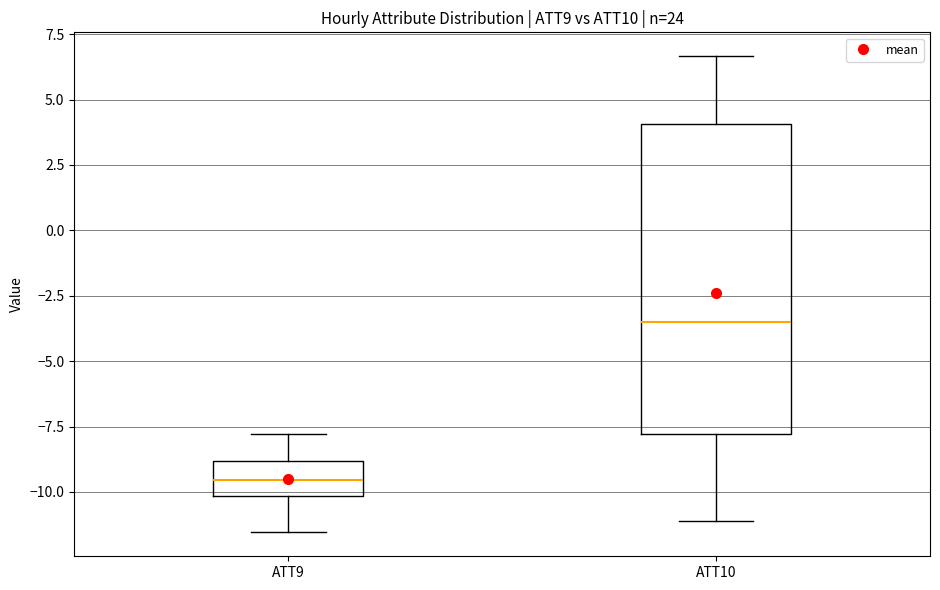

Reading left to right, transcribe this box plot: for each box, give where its median line is, the range the box spans, and where its two whiskers end, as read against the y-axis. The values are not printed on the chart, so give them approximately, as read against the axis.

ATT9: median -9.5, box -10.0 to -9.0, whiskers -11.5 to -8.0
ATT10: median -3.5, box -8.0 to 4.0, whiskers -11.0 to 6.5